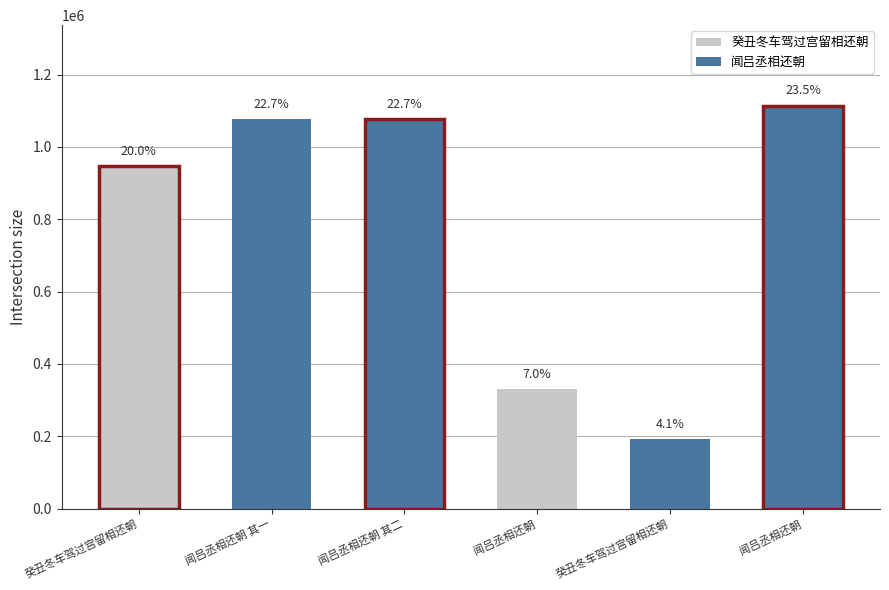

What is the difference between the maximum and minimum values?

921702